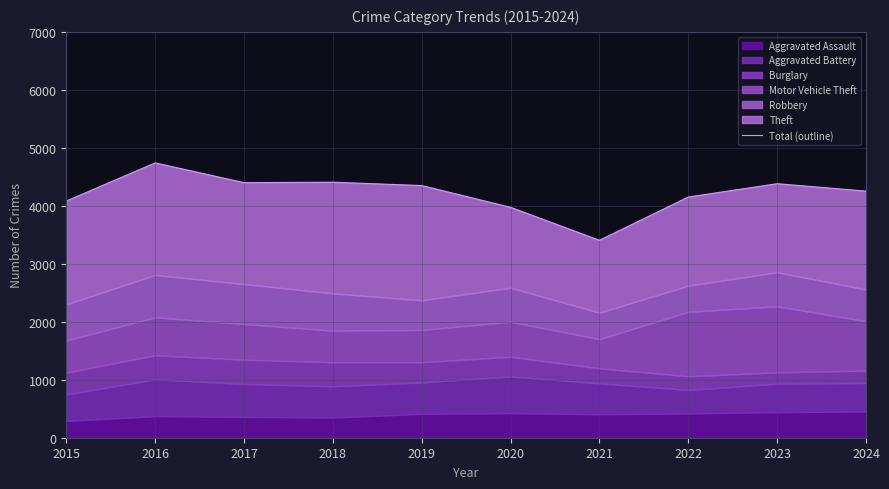

Rank the categories by value from highest to lowest.

2016, 2018, 2017, 2023, 2019, 2024, 2022, 2015, 2020, 2021